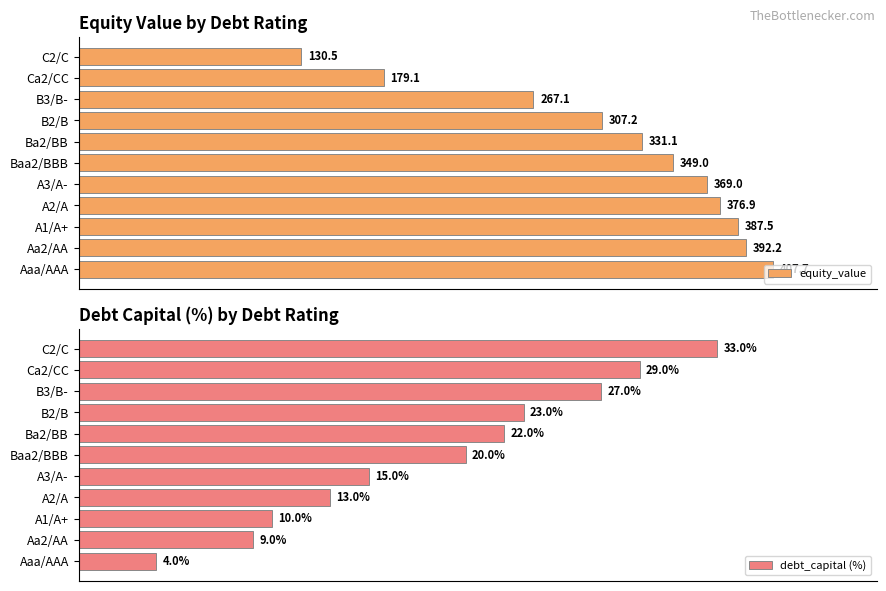

How many groups of bars are there?

11